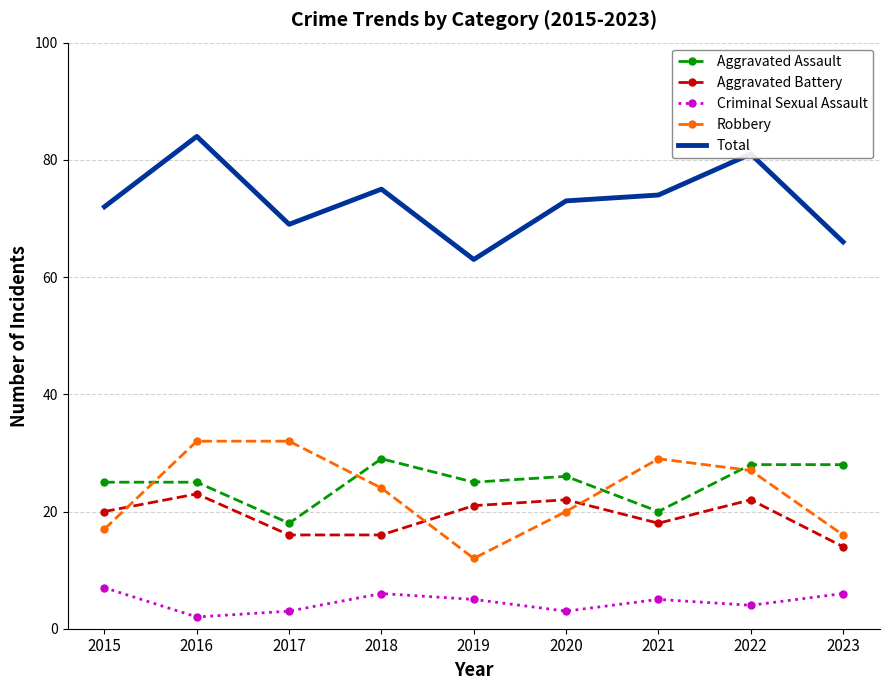

Reading left to right, what are all the values shown in this chart?

Aggravated Assault: 25	25	18	29	25	26	20	28	28
Aggravated Battery: 20	23	16	16	21	22	18	22	14
Criminal Sexual Assault: 7	2	3	6	5	3	5	4	6
Robbery: 17	32	32	24	12	20	29	27	16
Total: 72	84	69	75	63	73	74	81	66